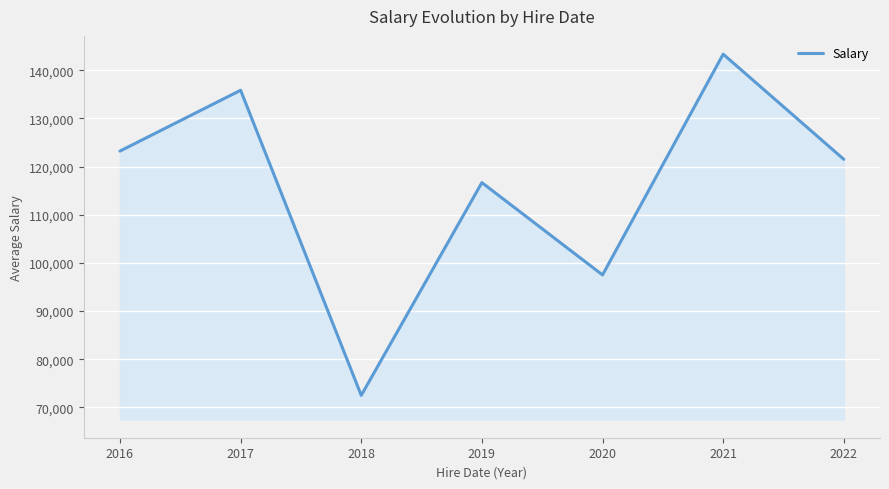

Reading left to right, what are all the values shown in this chart?

123214.3	135833.3	72500.0	116666.7	97500.0	143333.3	121500.0